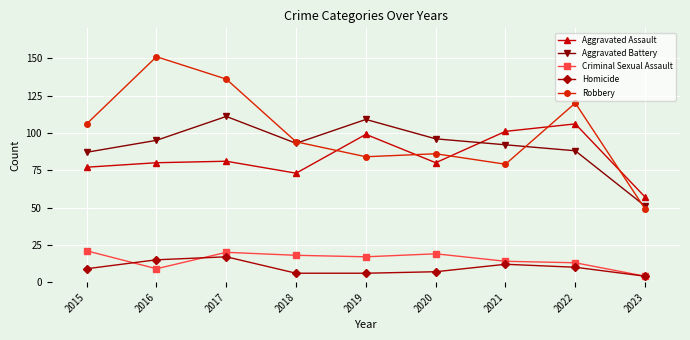

True or false: Homicide and Aggravated Battery intersect in this chart.

False